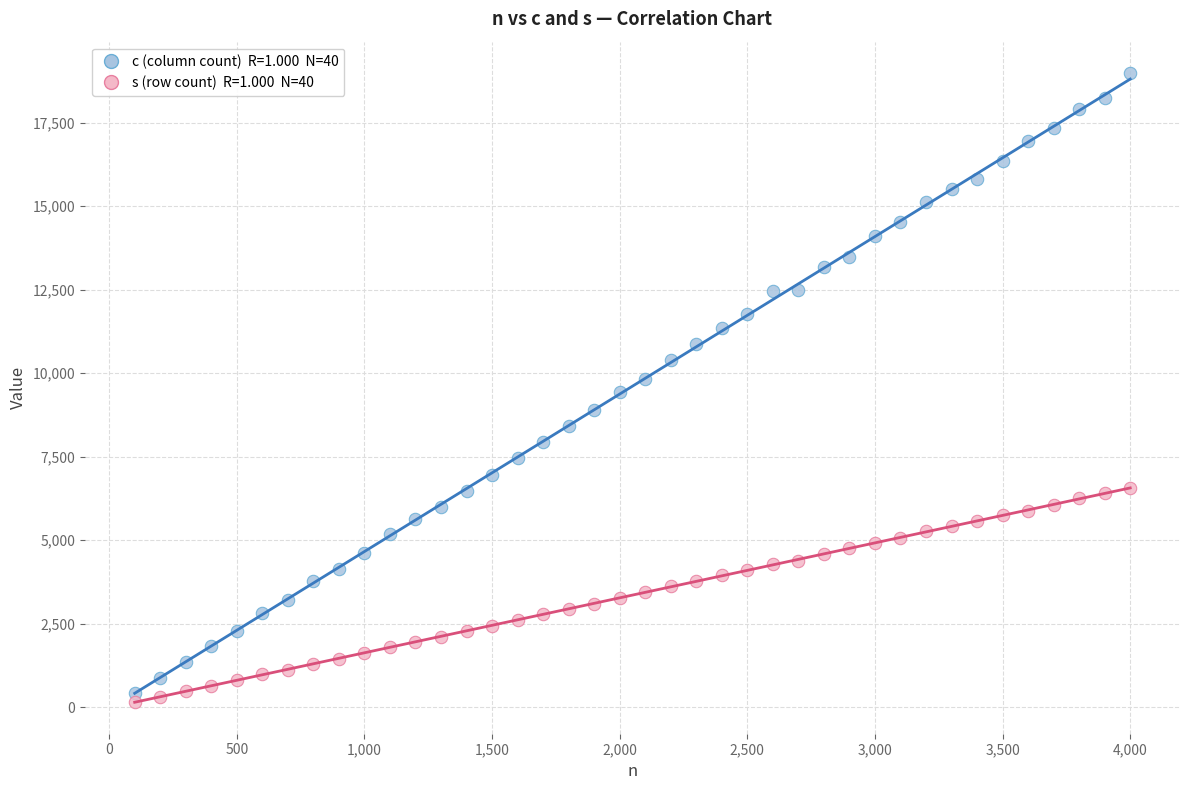

Across all data points, what is the range of X values (max minus min)?

3900